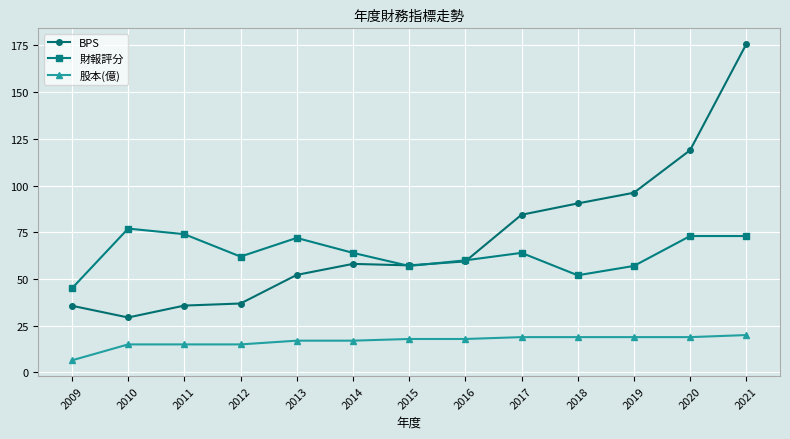

Does the chart have visible grid lines?

Yes